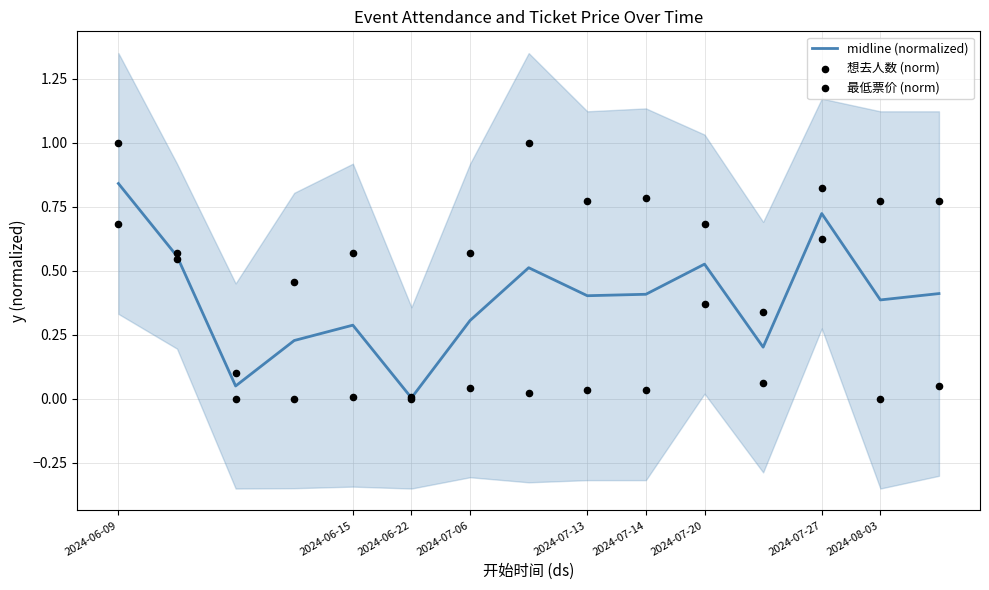

Which series reaches the maximum Y coordinate?

想去人数 (norm)